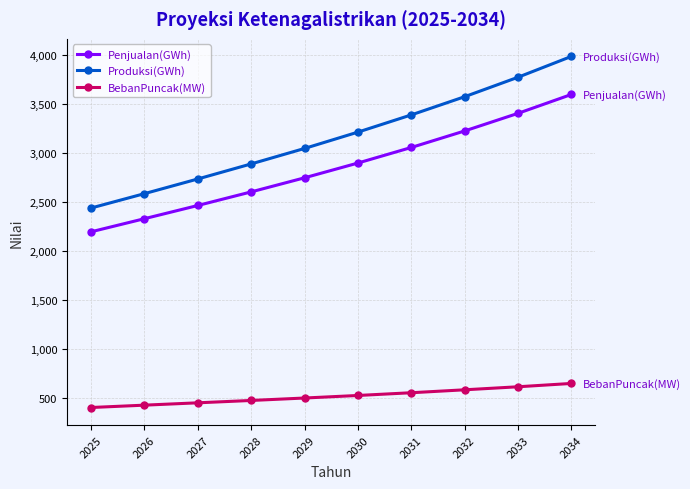

Reading left to right, extract all data points from this chart.

Penjualan(GWh): 2195	2329	2464	2603	2747	2898	3057	3226	3406	3599
Produksi(GWh): 2438	2585	2735	2889	3047	3214	3390	3576	3775	3988
BebanPuncak(MW): 399	423	447	471	496	522	550	580	611	645